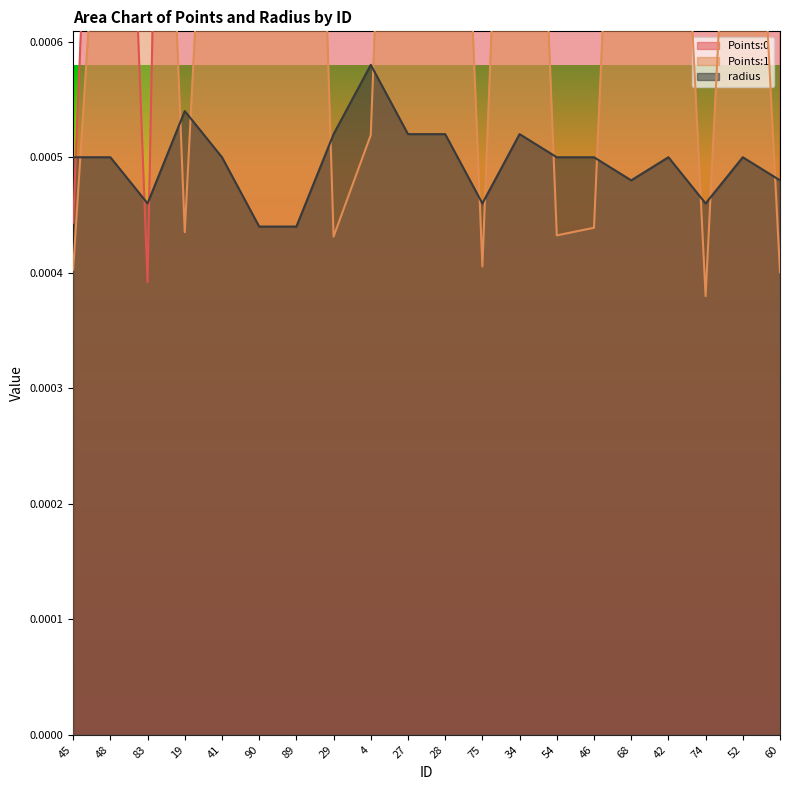

True or false: Points:1 has more than 0 interior local peaks.

True